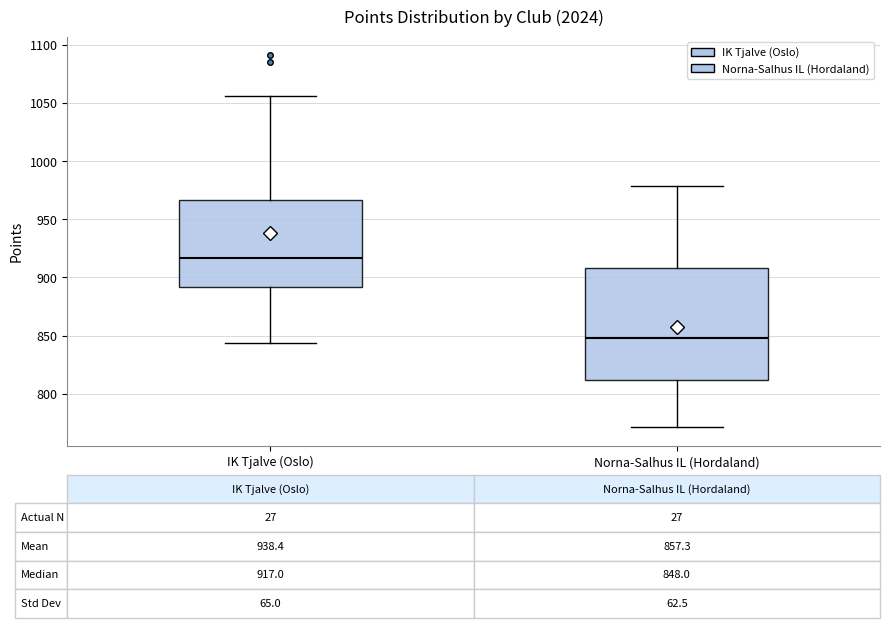

Comparing the boxes themselves (not the whiskers), which one is the tallest?

Norna-Salhus IL (Hordaland)